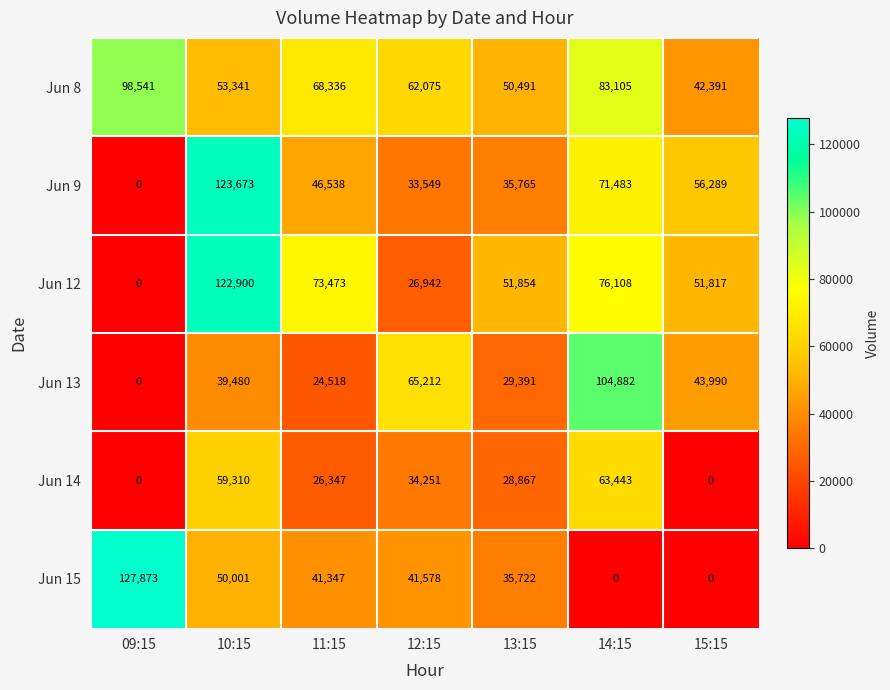

At which label is Jun 13 closest to 52441?

15:15